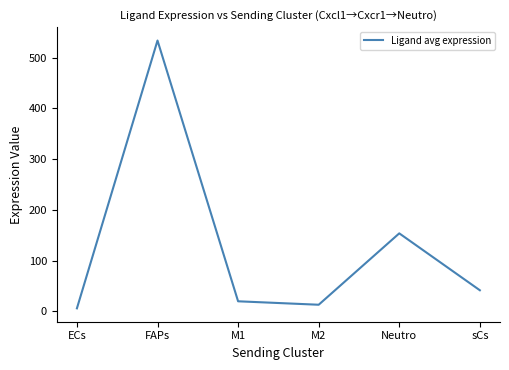

Is it true that the value at ECs is 5.7?

True